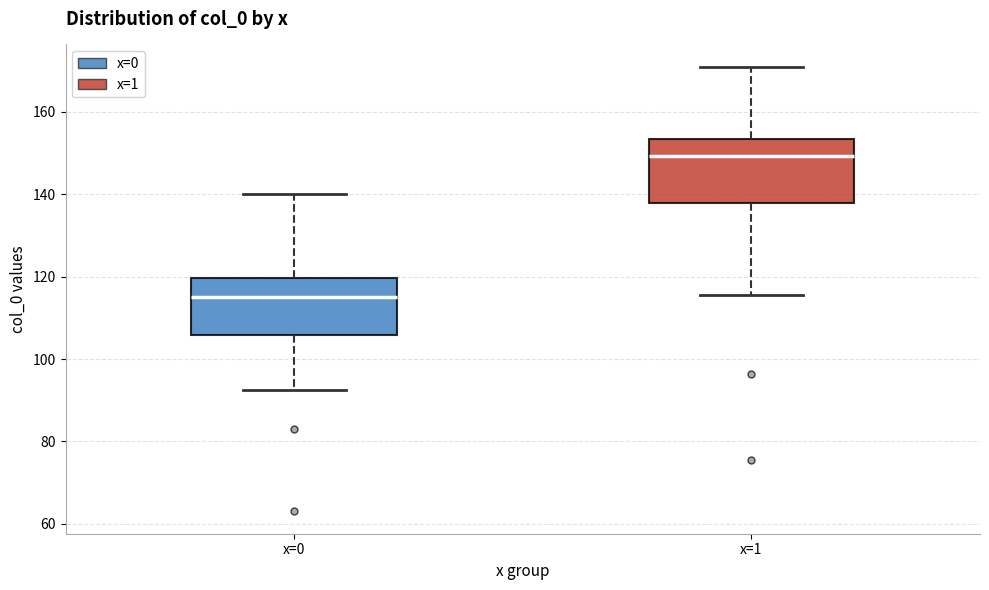

Reading left to right, transcribe this box plot: for each box, give where its median line is, the range the box spans, and where its two whiskers end, as read against the y-axis. The values are not printed on the chart, so give them approximately, as read against the axis.

x=0: median 116, box 106 to 120, whiskers 92 to 140
x=1: median 150, box 138 to 154, whiskers 116 to 170